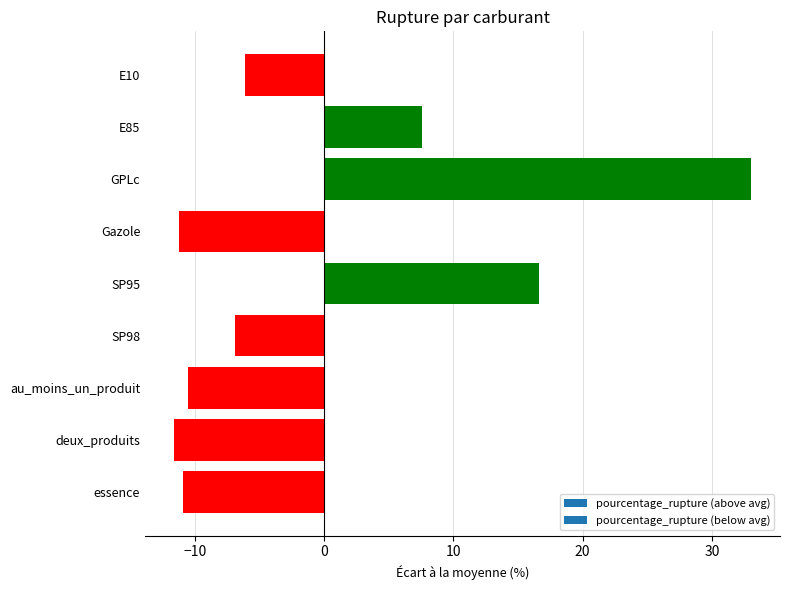

The value at SP95 is 11.1. True or false?

False